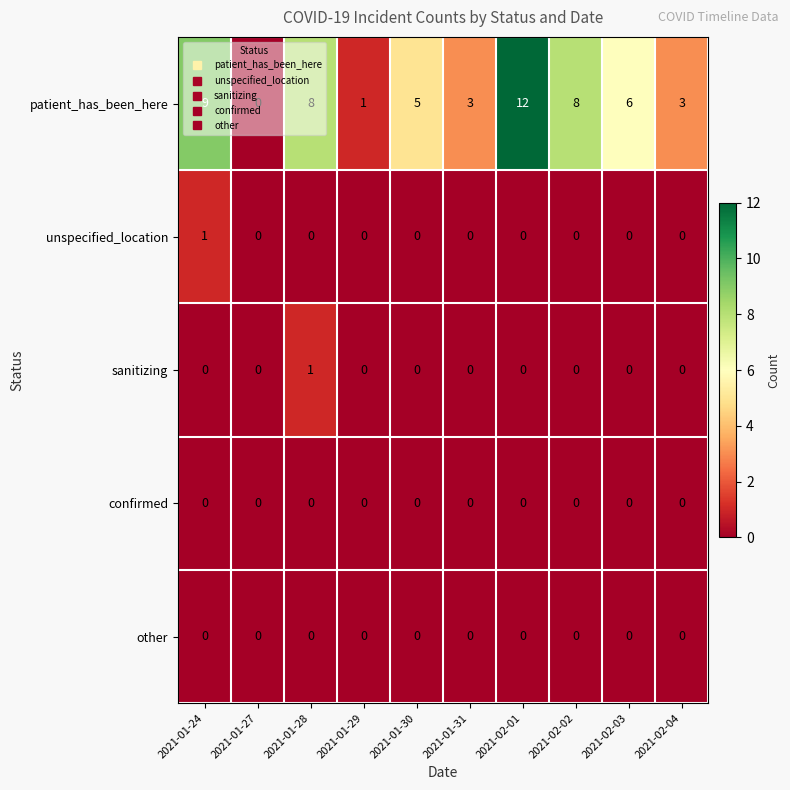

Where does the patient_has_been_here series first go above 6?

2021-01-24